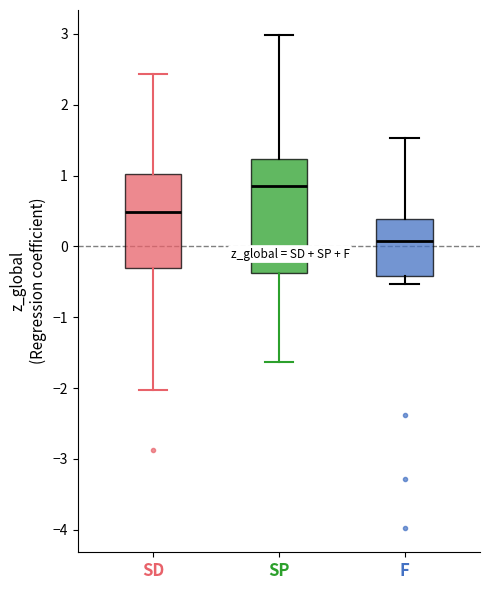

Reading left to right, read every box against the y-axis: the position of its median line, the range the box covers, and the ends of its whiskers. The values are not printed on the chart, so give them approximately, as read against the axis.

SD: median 0.5, box -0.3 to 1.0, whiskers -2.0 to 2.4
SP: median 0.9, box -0.4 to 1.2, whiskers -1.6 to 3.0
F: median 0.1, box -0.4 to 0.4, whiskers -0.5 to 1.5